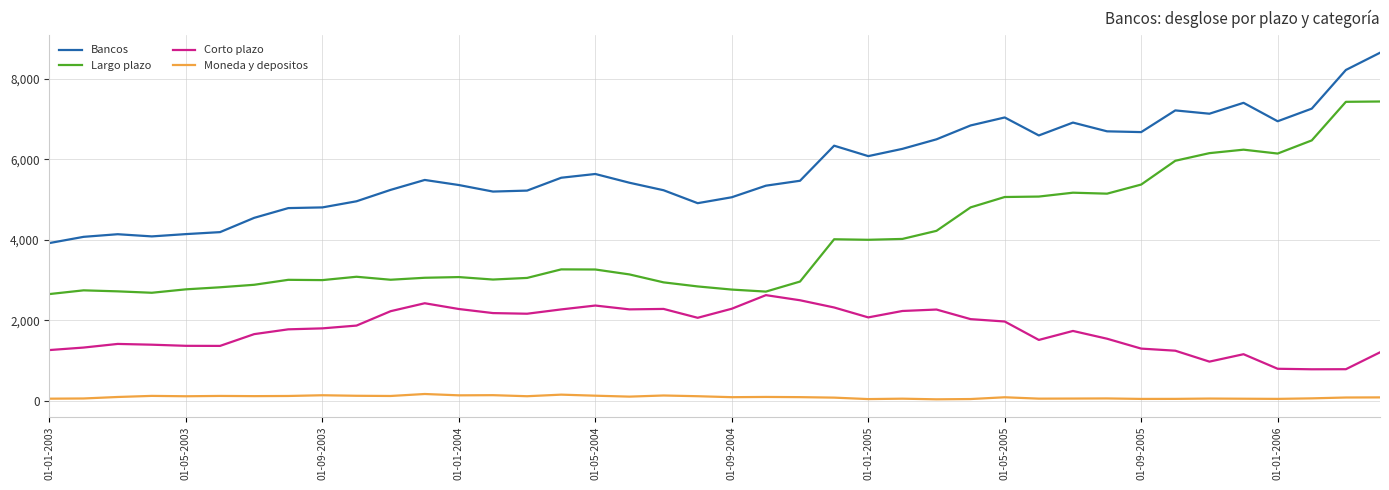

Rank the series by their average value, from lowest to highest.

Moneda y depositos, Corto plazo, Largo plazo, Bancos